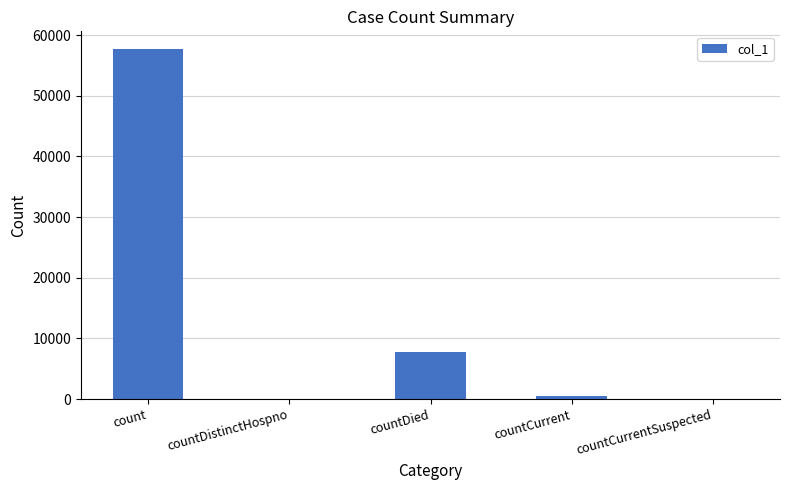

What is the change in value from countCurrent to countCurrentSuspected?

-454